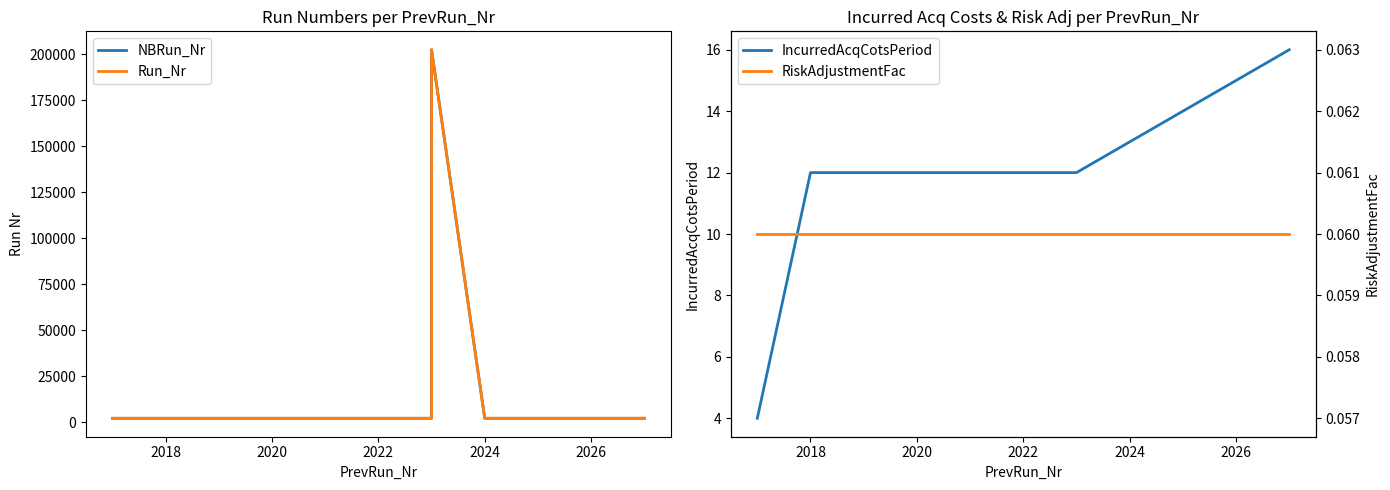

Rank the series at 2020 from lowest to highest value.

RiskAdjustmentFac, IncurredAcqCotsPeriod, NBRun_Nr, Run_Nr